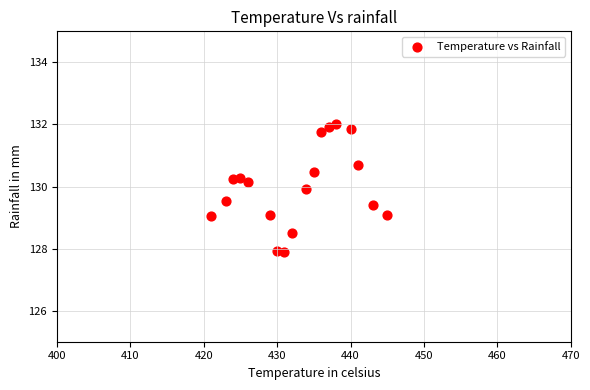

What is the range of X values (max minus min)?

24.0